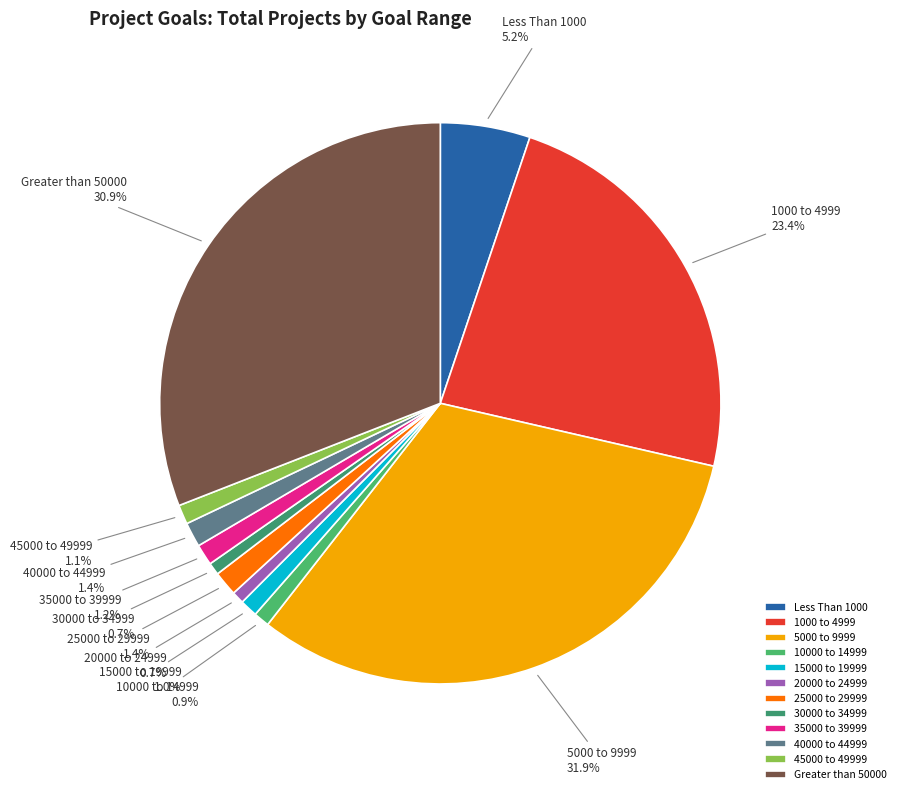

To the nearest percent, what is the average slice percentage?

8%